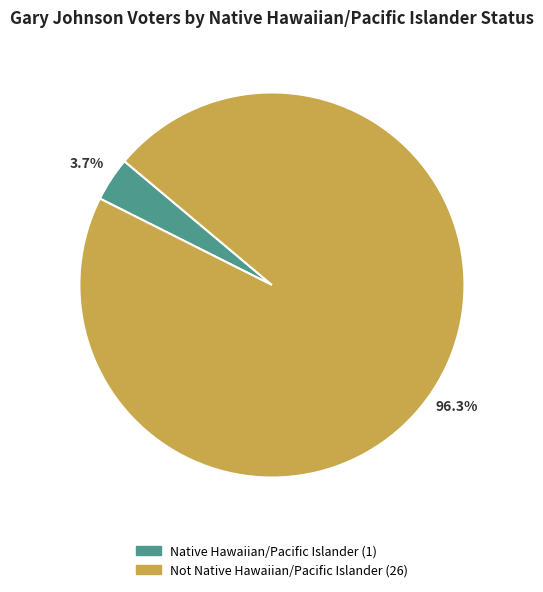

How many slices are in this pie chart?

2